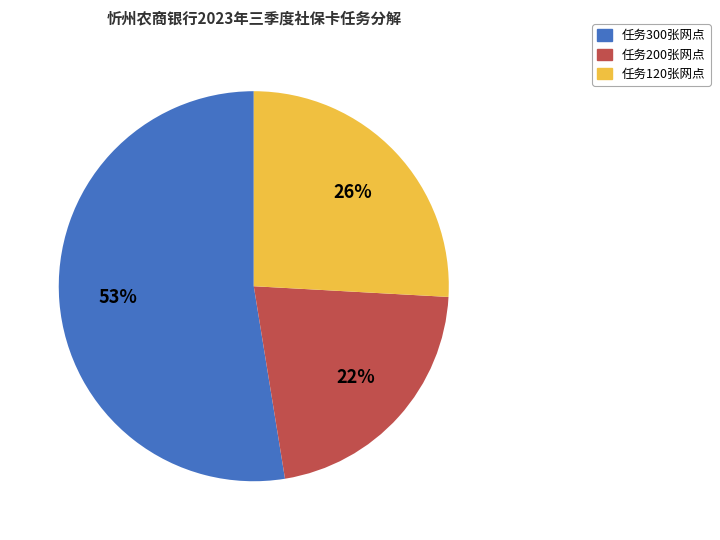

To the nearest percent, what is the difference between the largest and smallest slice percentages?

31%